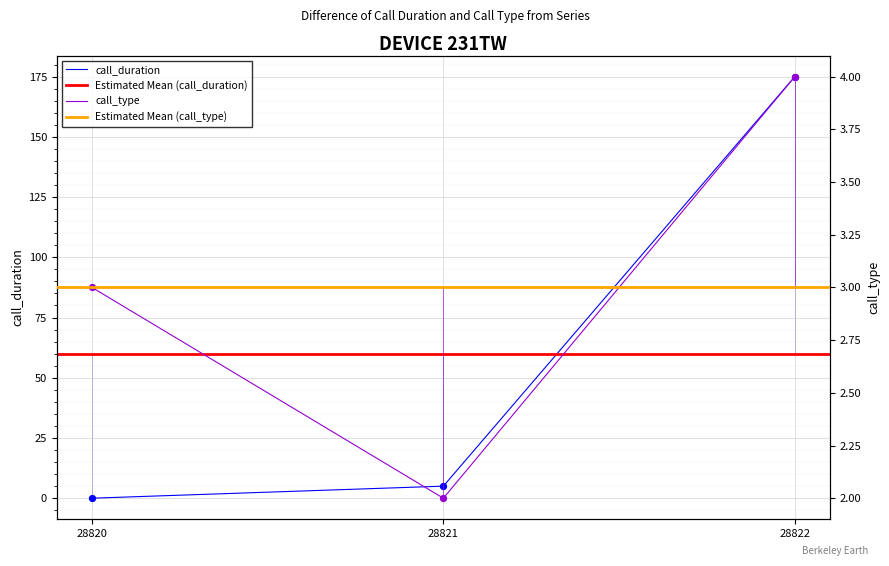

What is the total value across all series at 28821?

7